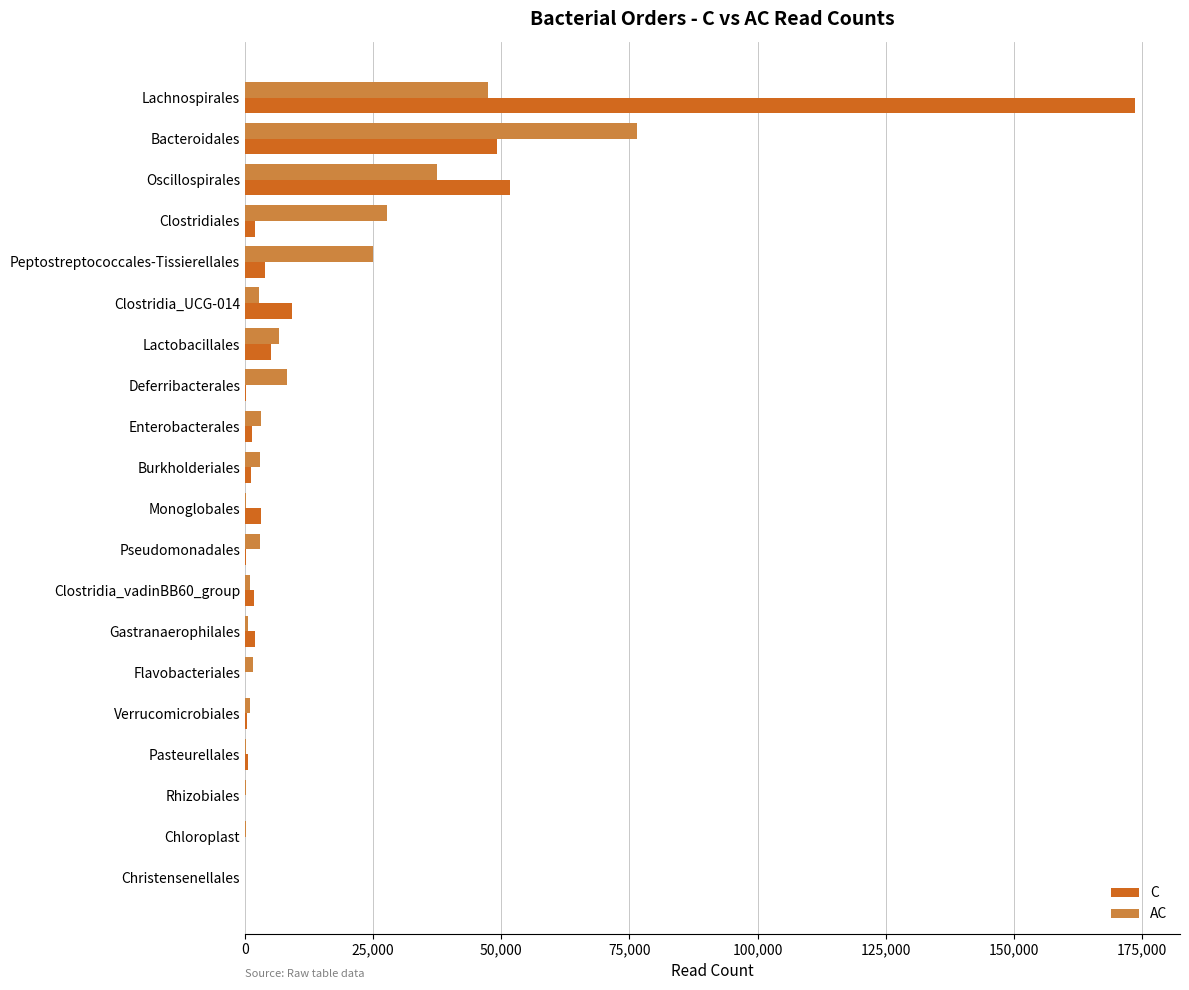

Which category has the highest value in the C series?

Lachnospirales